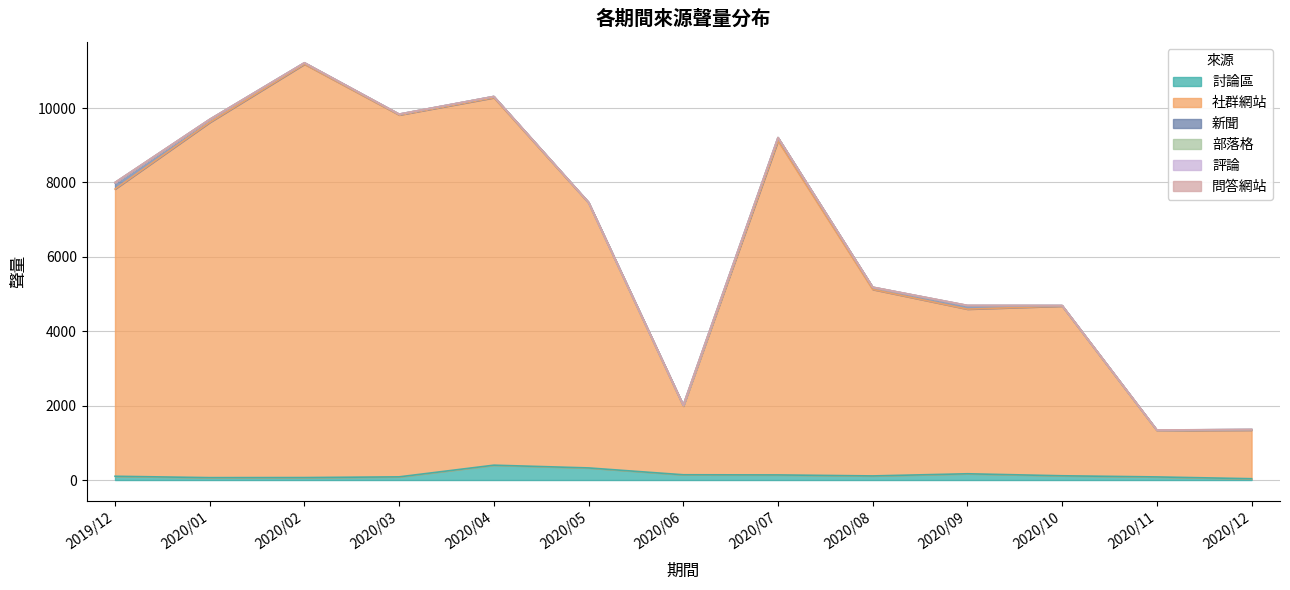

At which category does 部落格 reach its first local valley?

2020/08